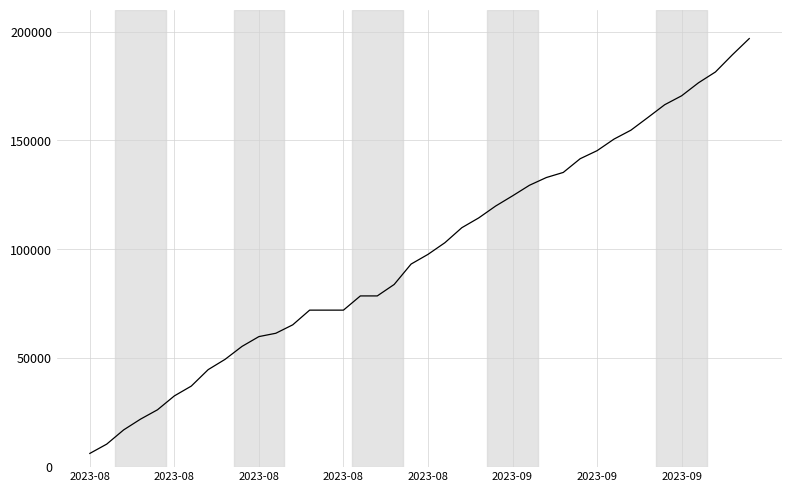

What is the difference between the maximum and minimum values?

190485.0